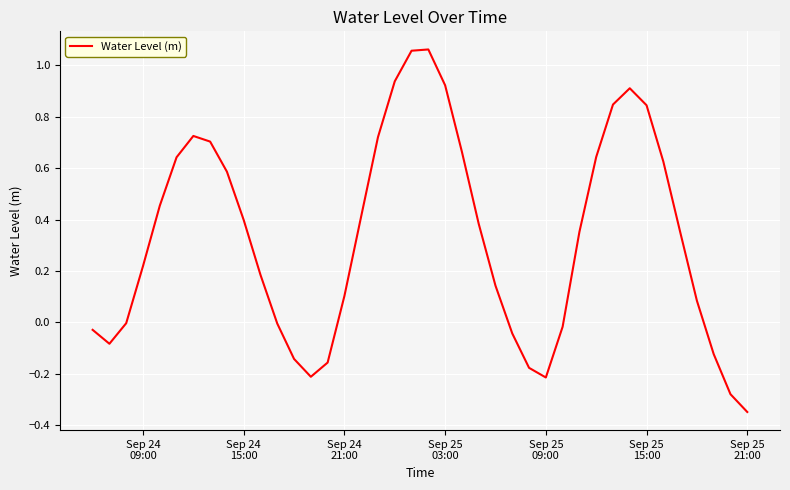

What is the difference between the maximum and minimum values?

1.4